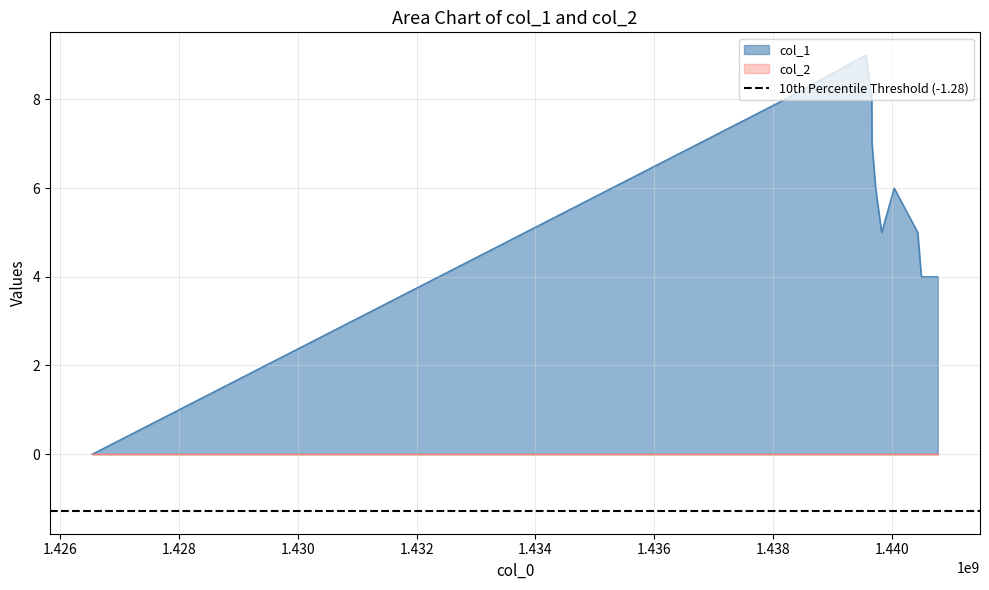

List the labels in order of value, smallest first.

1426535884, 1440501174, 1440777355, 1439831598, 1440439994, 1439730788, 1440044000, 1439669591, 1438200815, 1439665981, 1439566903